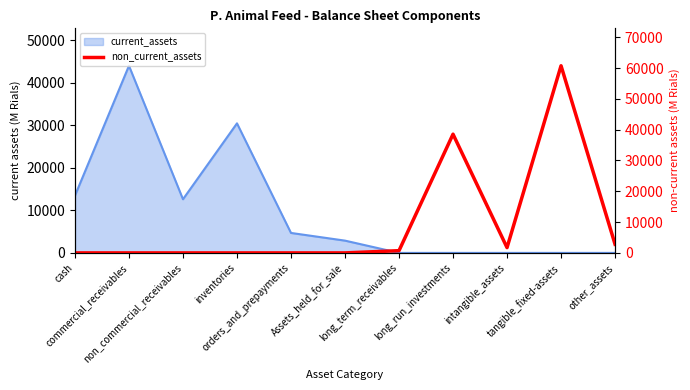

Is it true that the value at long_term_receivables is 219?

False